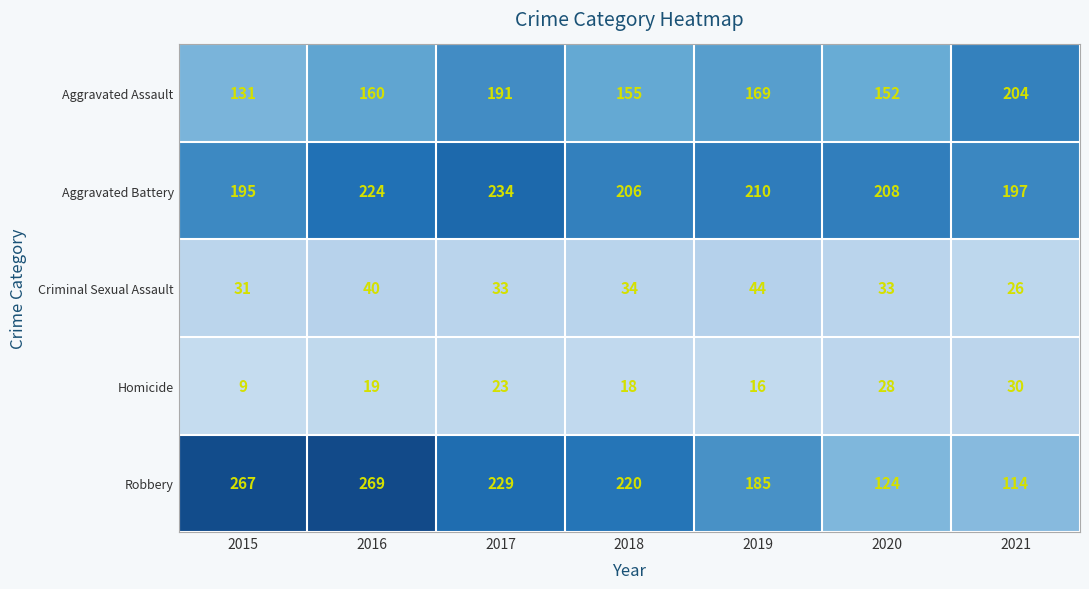

The value of Criminal Sexual Assault at 2017 is 33. True or false?

True